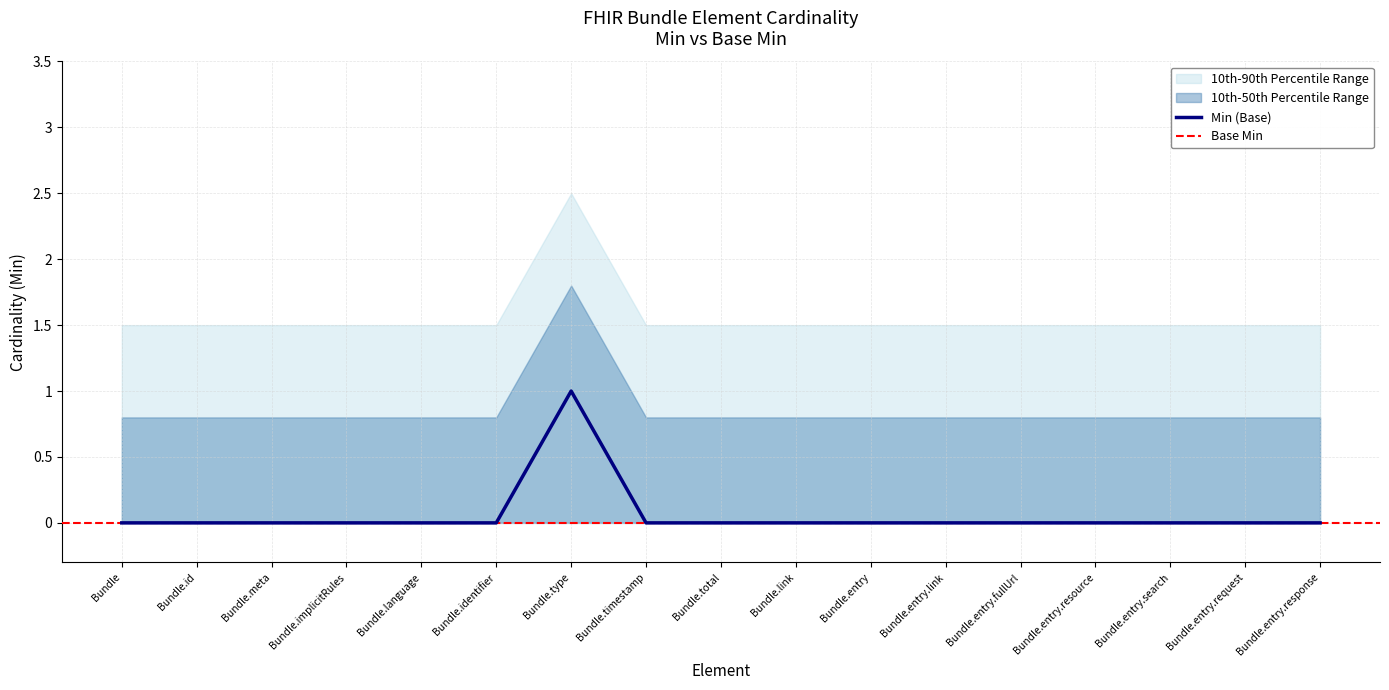

What is the difference between the values at Bundle.entry.fullUrl and Bundle.type?

1